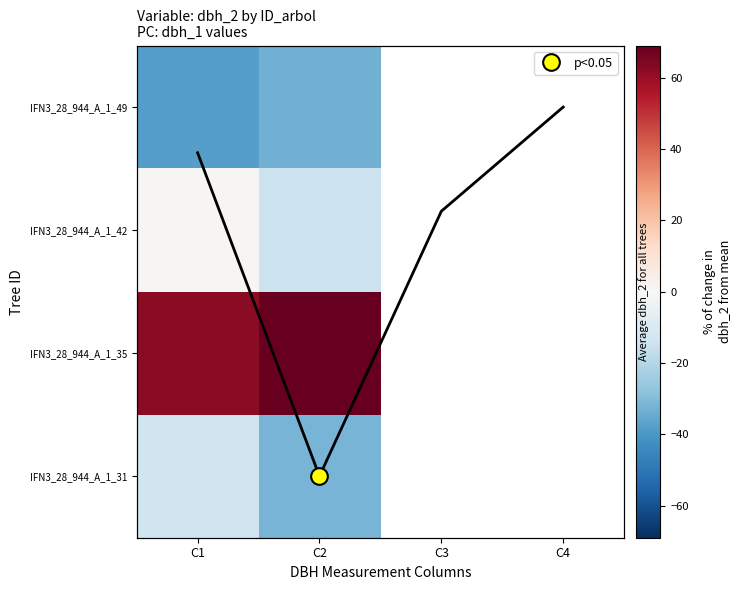

The value of IFN3_28_944_A_1_31 at C1 is -22.5. True or false?

False